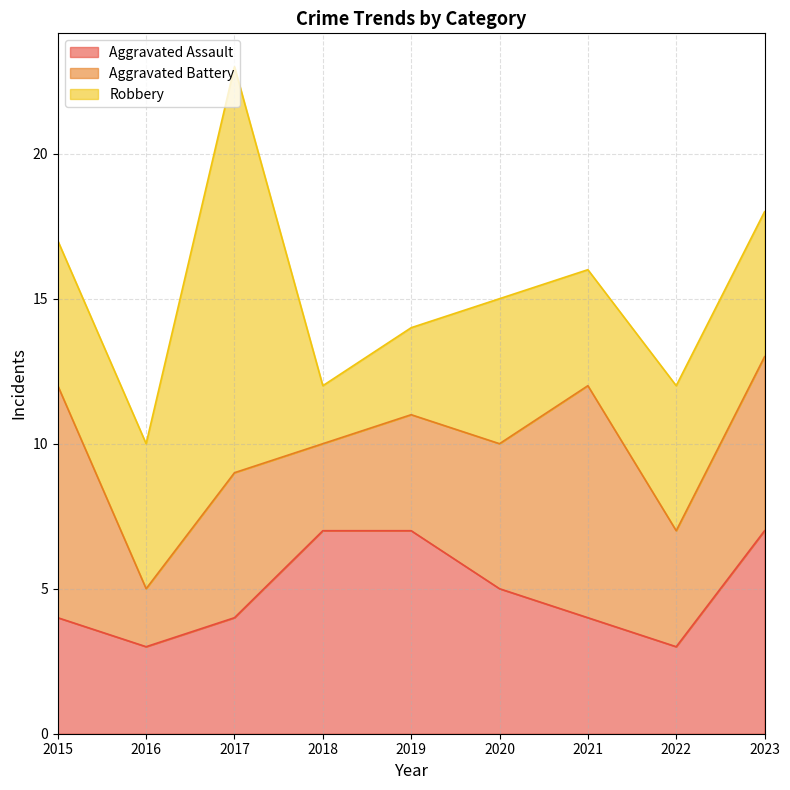

How many values in the Aggravated Battery series exceed 5?

3